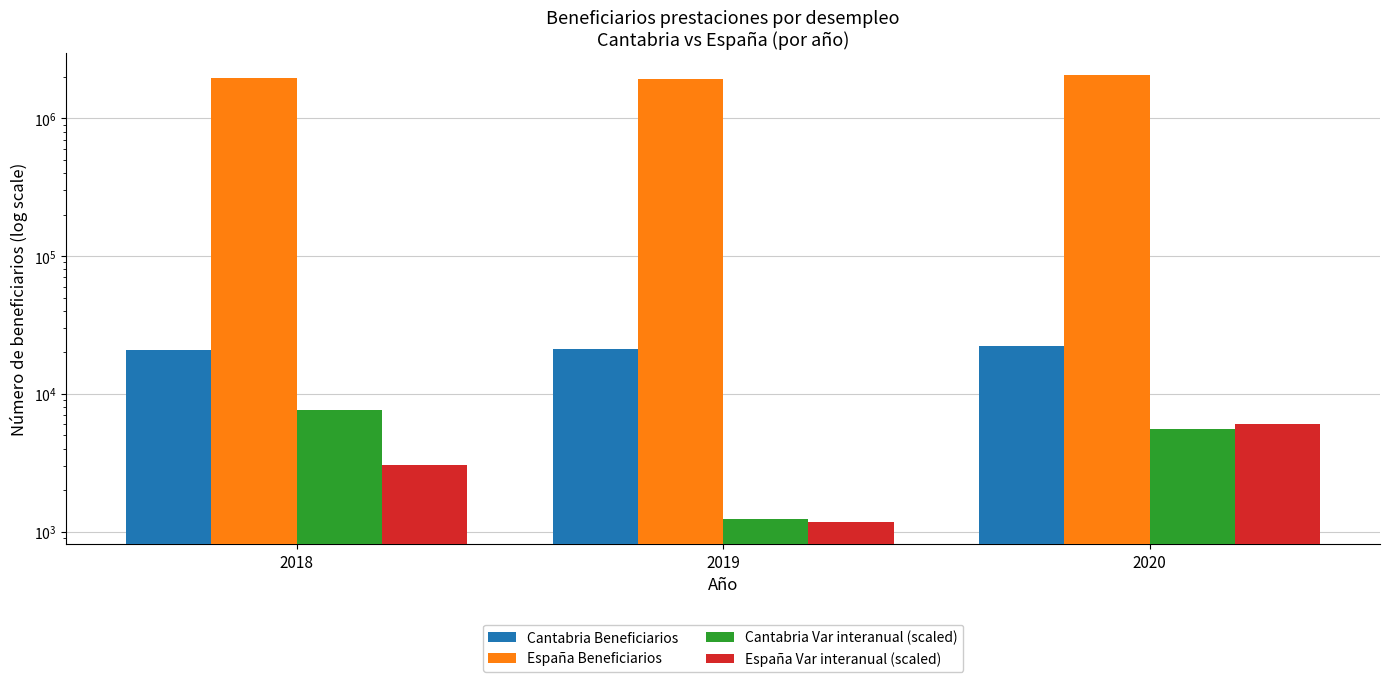

What is the value of the España Var interanual (scaled) bar at the 3rd from the left?

6074.6